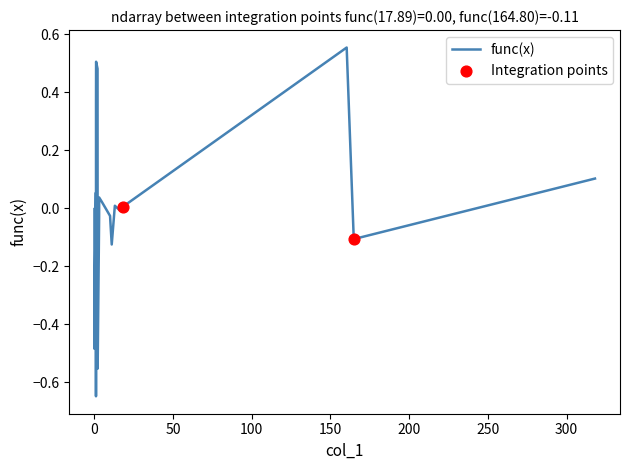

What is the difference between the maximum and minimum values?

1.2